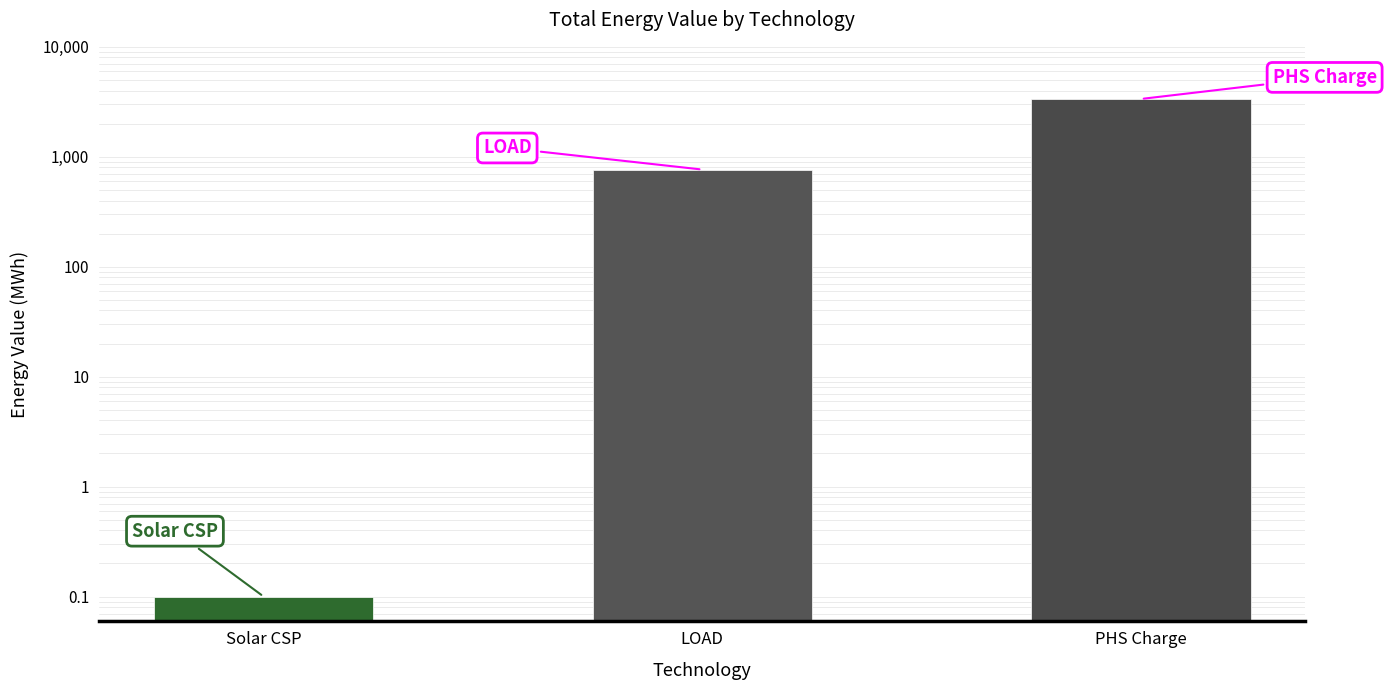

Reading right to left, transcribe all the data shown in this chart.

3355.7	765.1	0.1